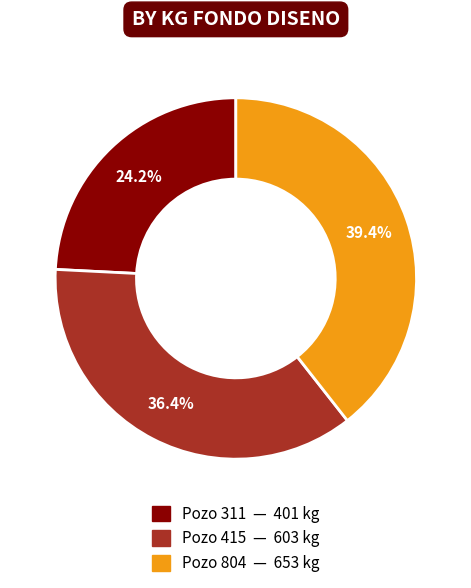

To the nearest percent, what is the difference between the largest and smallest slice percentages?

15%